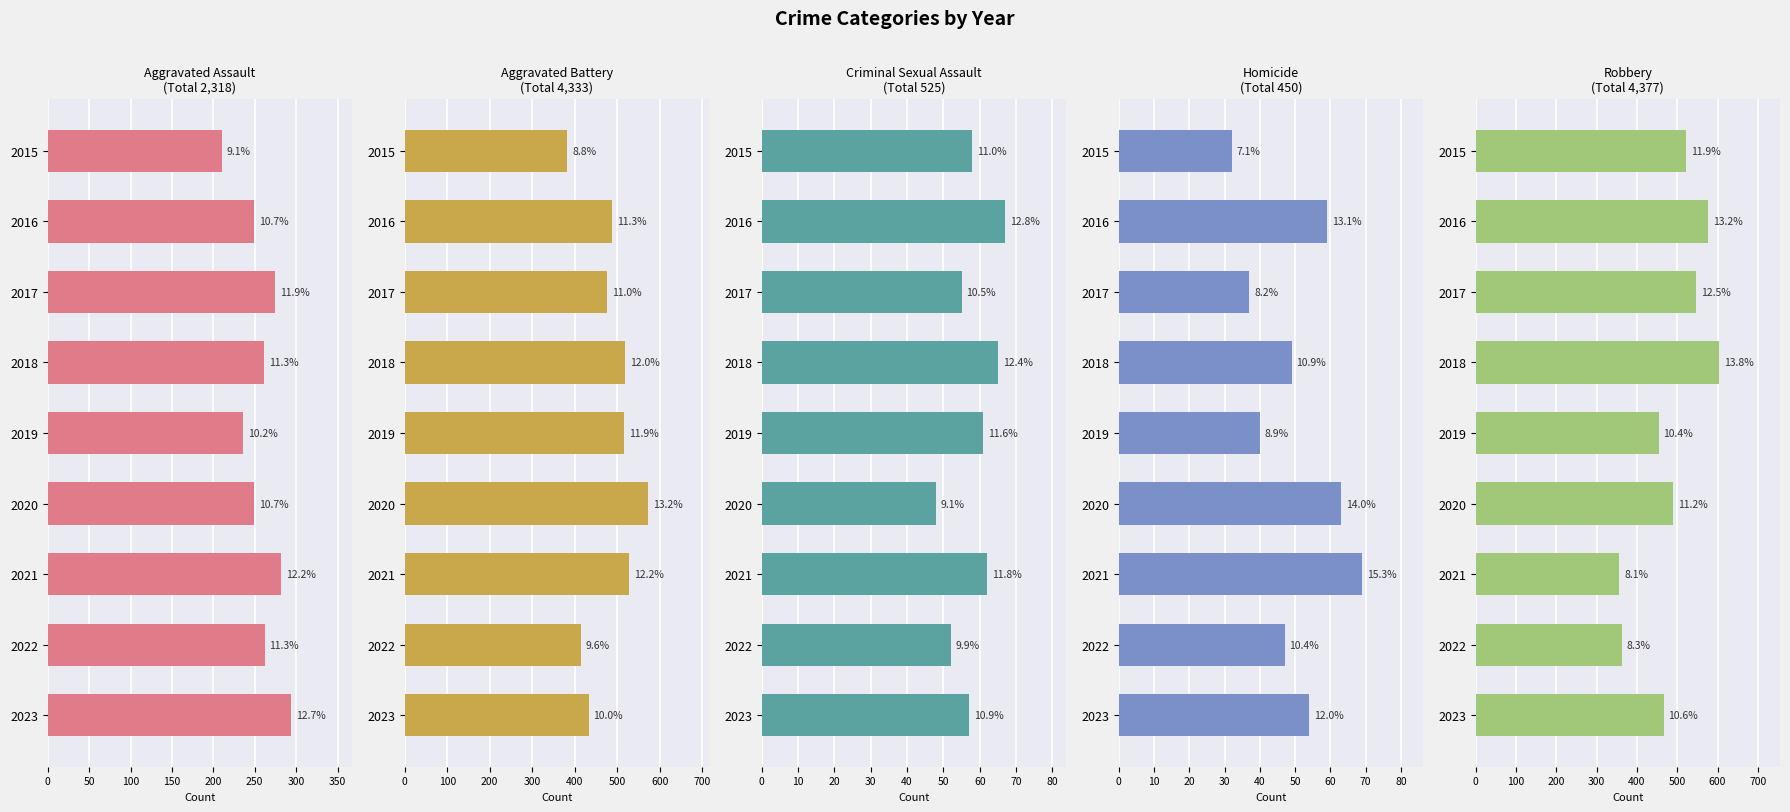

What is the difference between the Aggravated Assault values at 2016 and 2015?

39